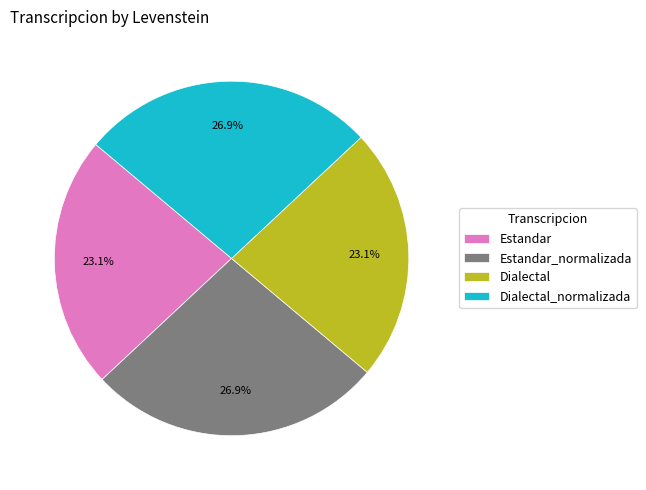

How much of the chart is everything except Dialectal?

76.9%